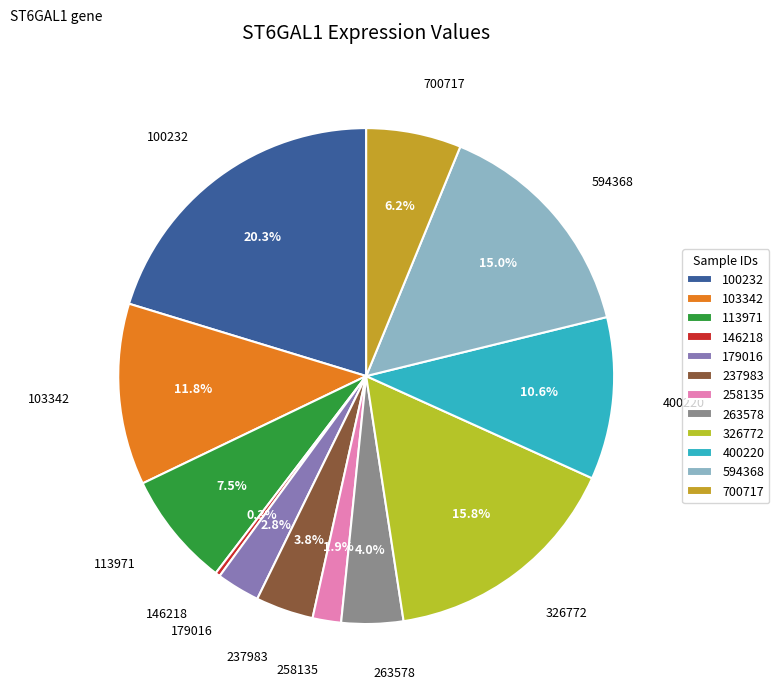

Does any single category account for the majority?

No